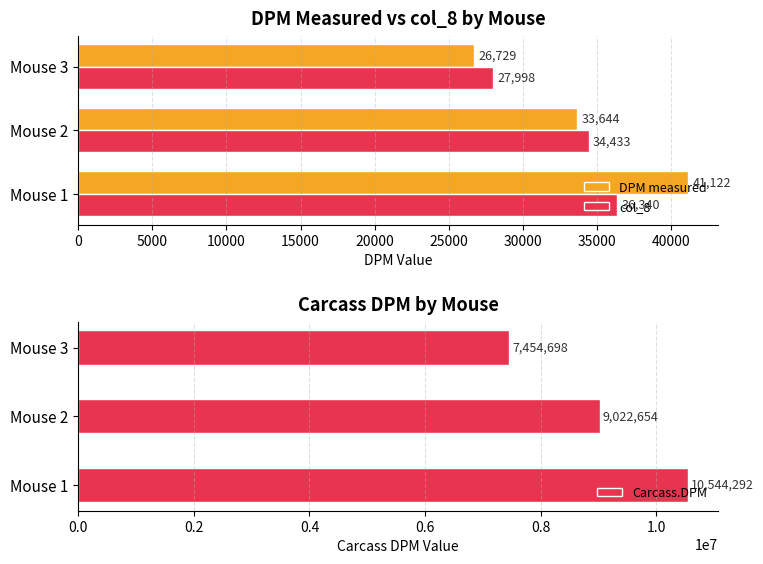

What is the minimum value for col_8?

27998